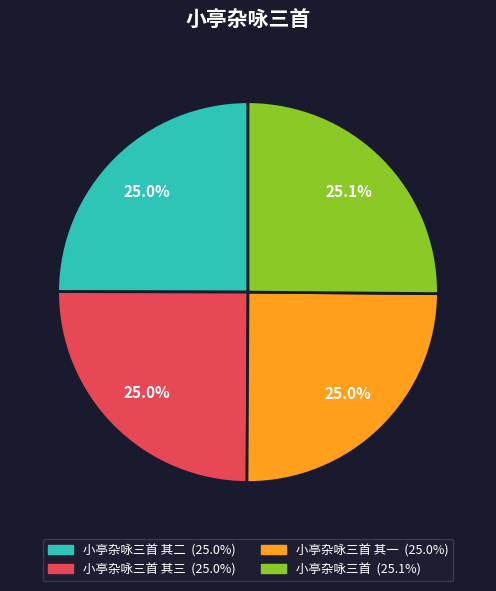

Does any single category account for the majority?

No